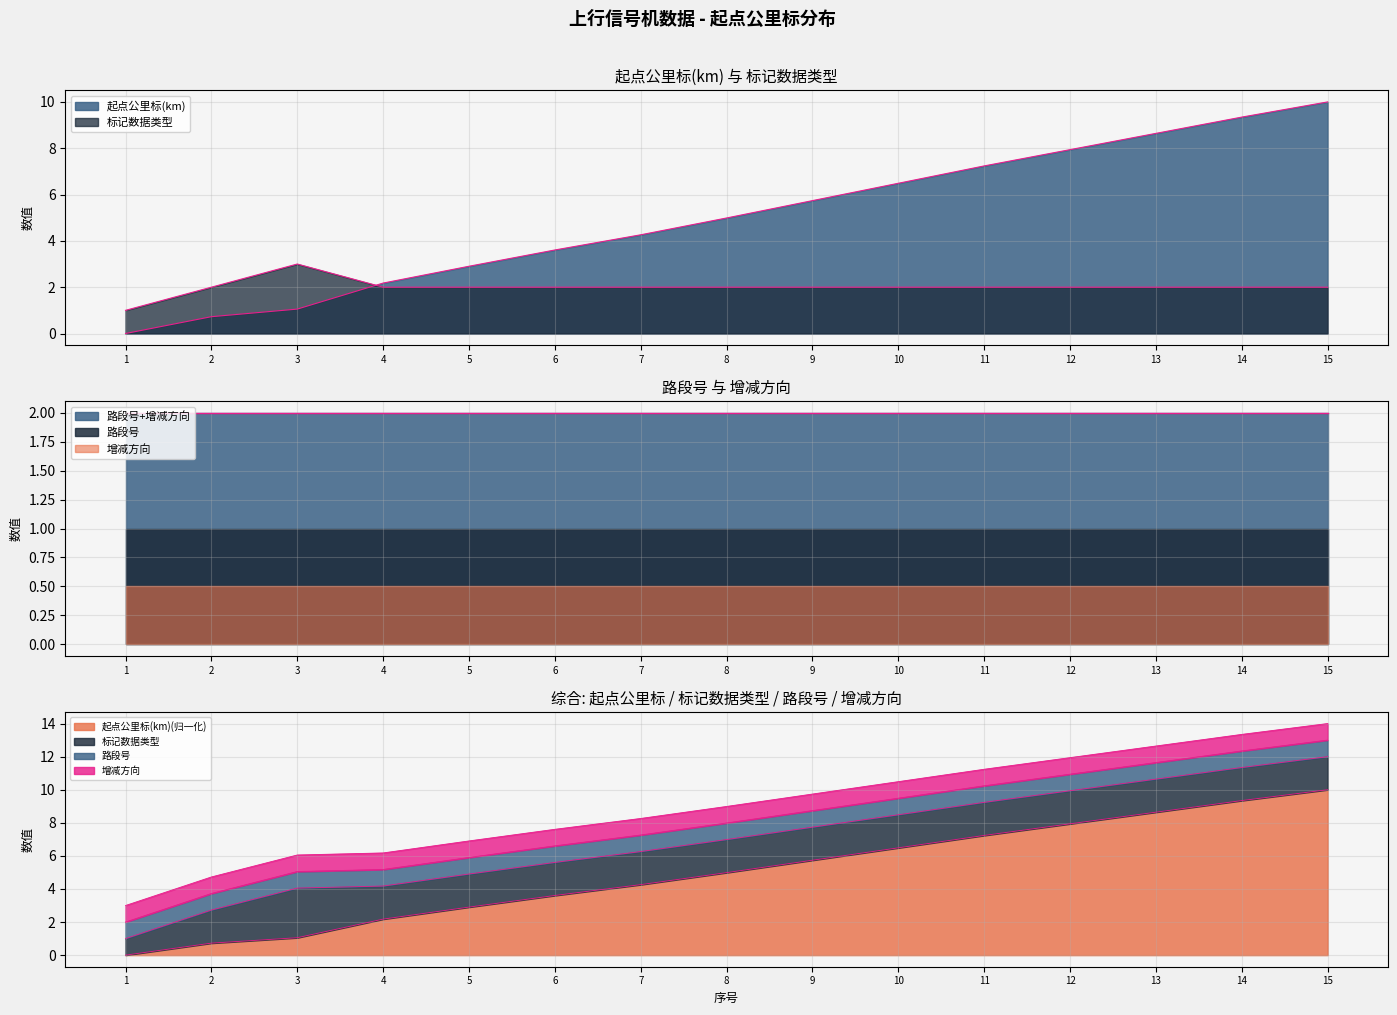

True or false: 起点公里标(km) has a value of 5.0 at 8.

True